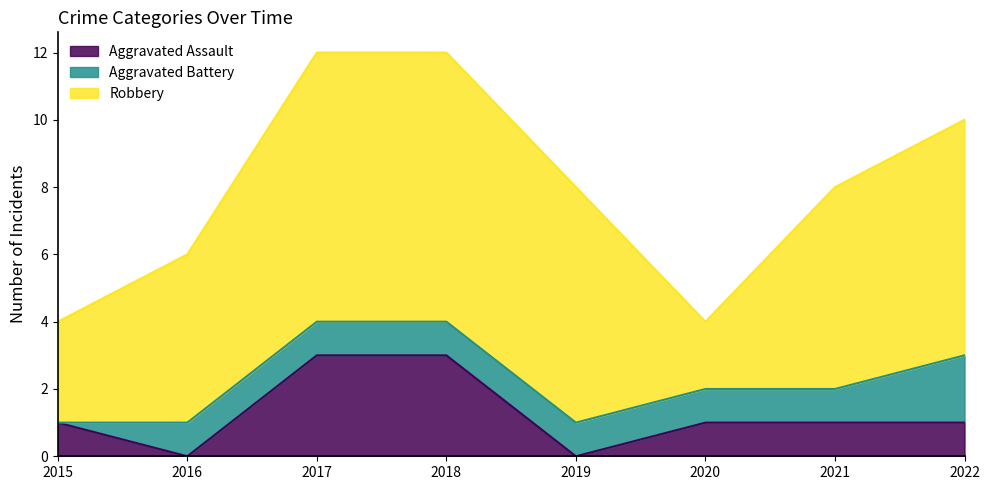

What are all the series names shown in the legend?

Aggravated Assault, Aggravated Battery, Robbery